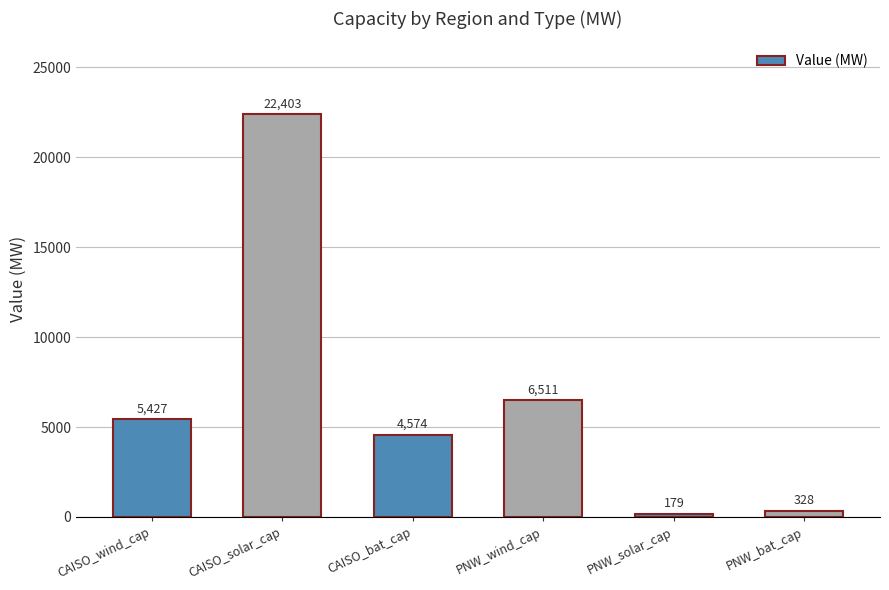

The chart shows a value of 6511.3 at PNW_wind_cap. True or false?

True